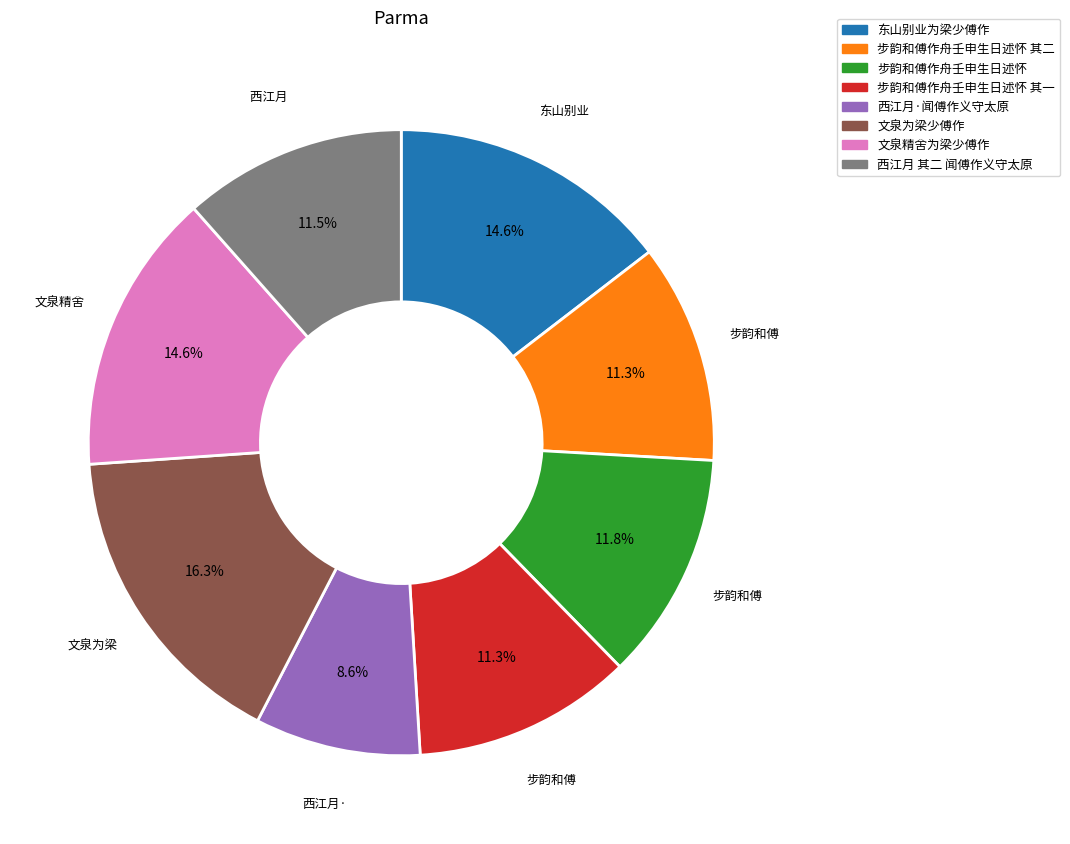

Is there a majority slice in this chart?

No